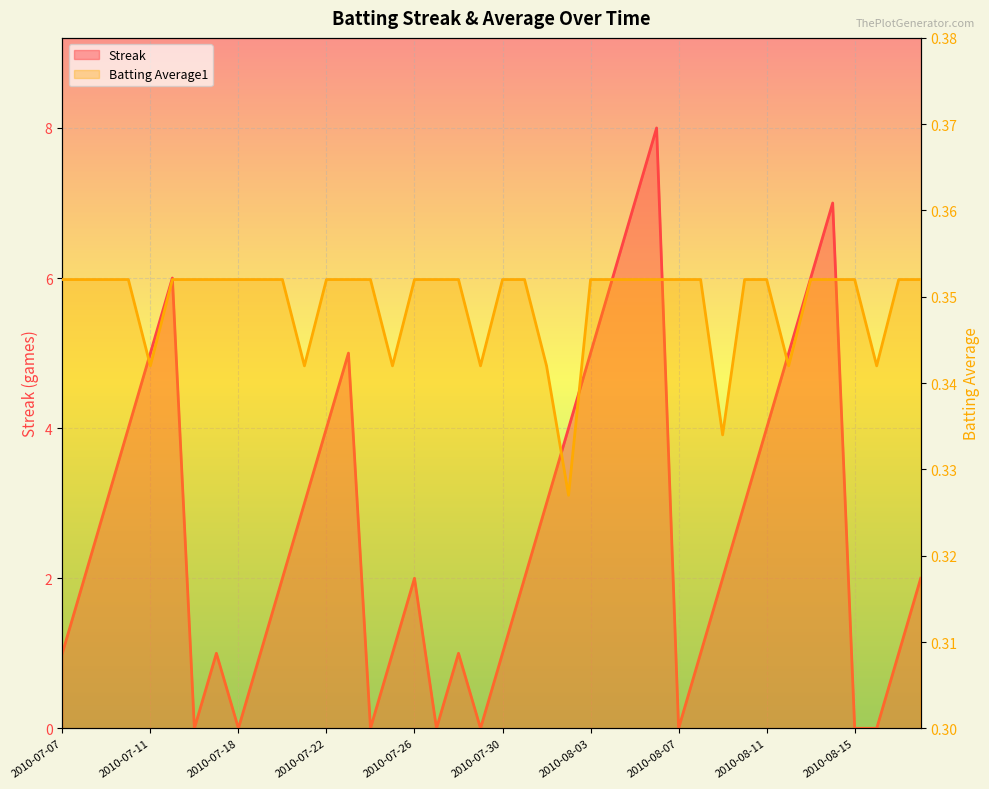

How many intersections are there between Batting Average1 and Streak?

14